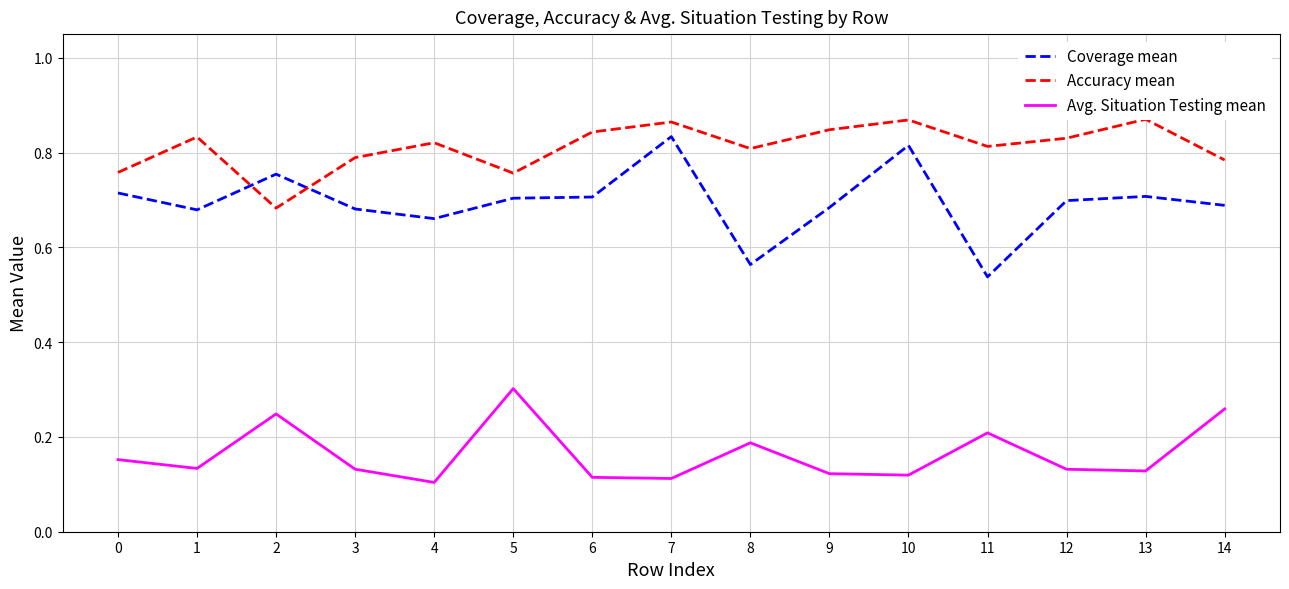

Between which two adjacent categories do Accuracy mean and Coverage mean first intersect?

1 and 2